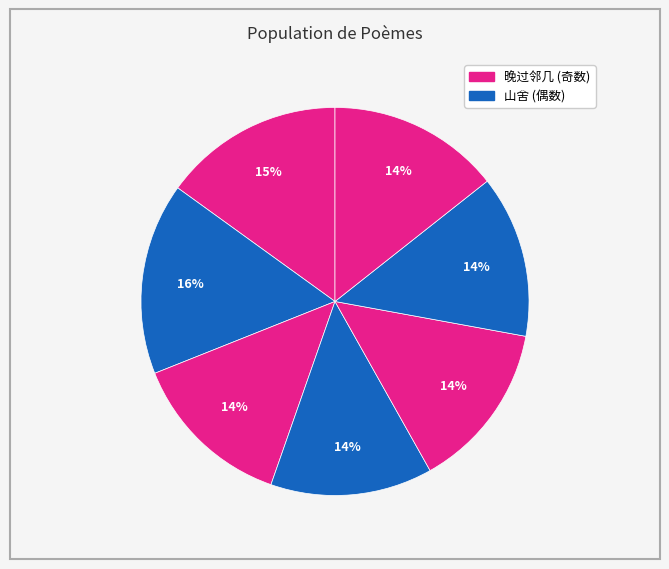

Rank the categories by value from lowest to highest.

与孟震同游常州僧舍三首 其二, 被酒独行，遍至子云威徽先觉四黎之舍，三首 其二, 双流旅舍三首 其二, 与邵德芳同舍三首 其二, 锁试呈同舍三首 其二, 晚过邻几官舍三首 其二, 山舍三首 其二